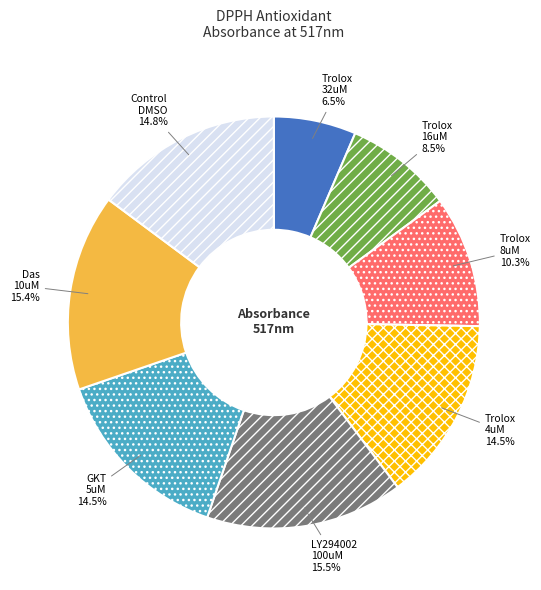

Is LY294002 100uM the majority of the pie?

No